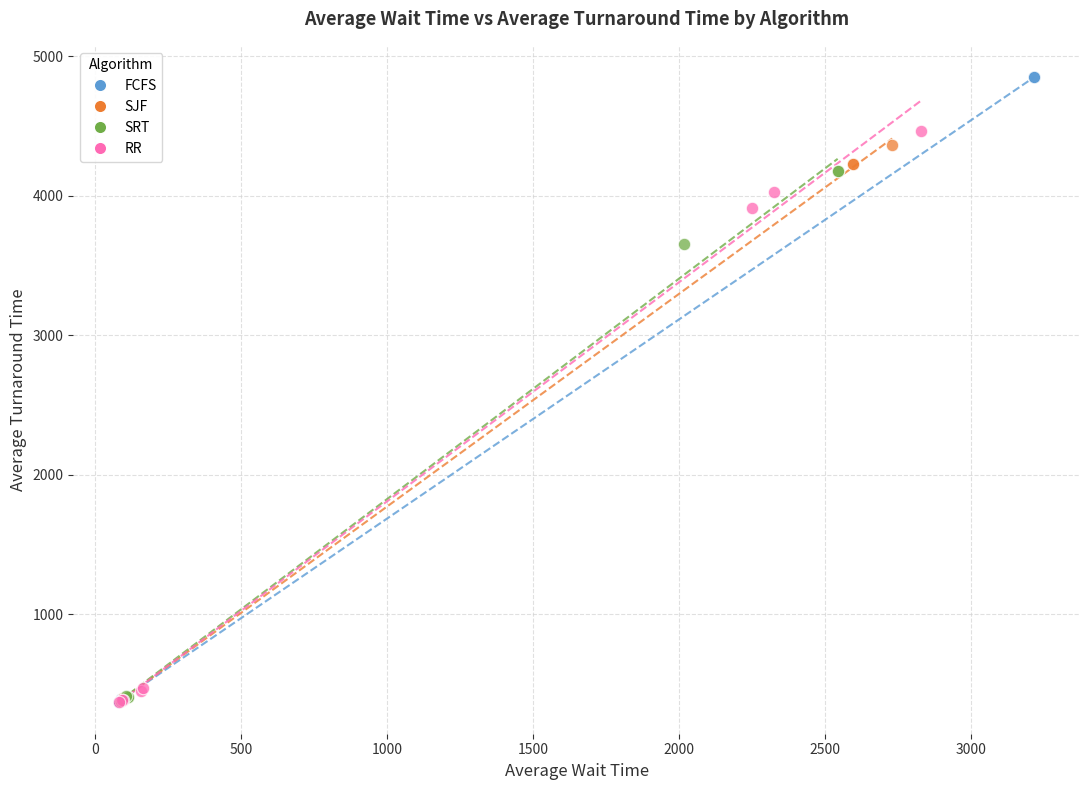

What are all the series names shown in the legend?

FCFS, SJF, SRT, RR